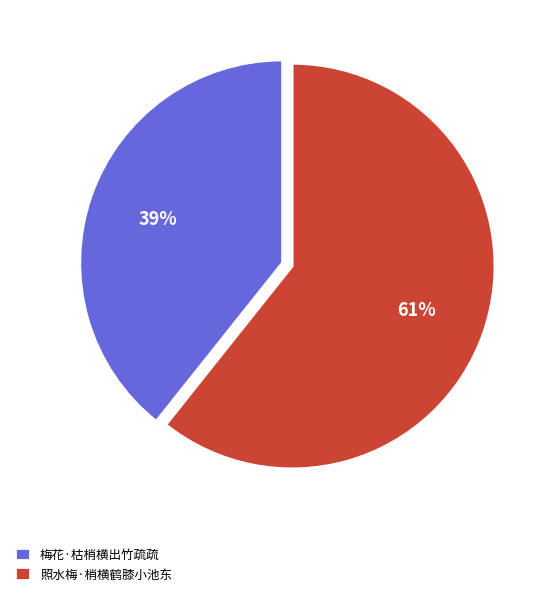

The 梅花·枯梢横出竹疏疏 slice represents 39% of the pie. True or false?

True